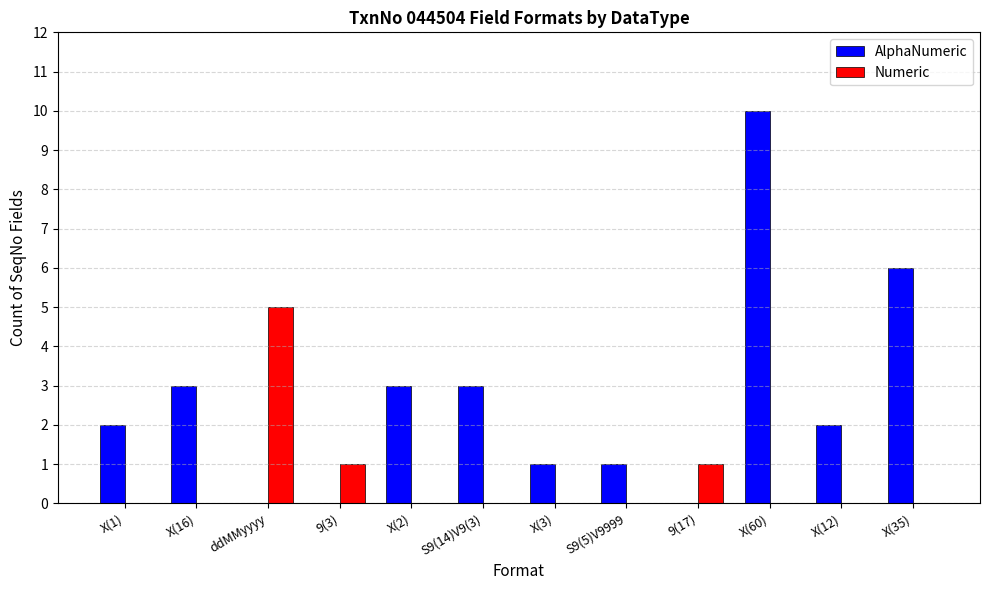

Which category has the highest value across all series?

X(60)